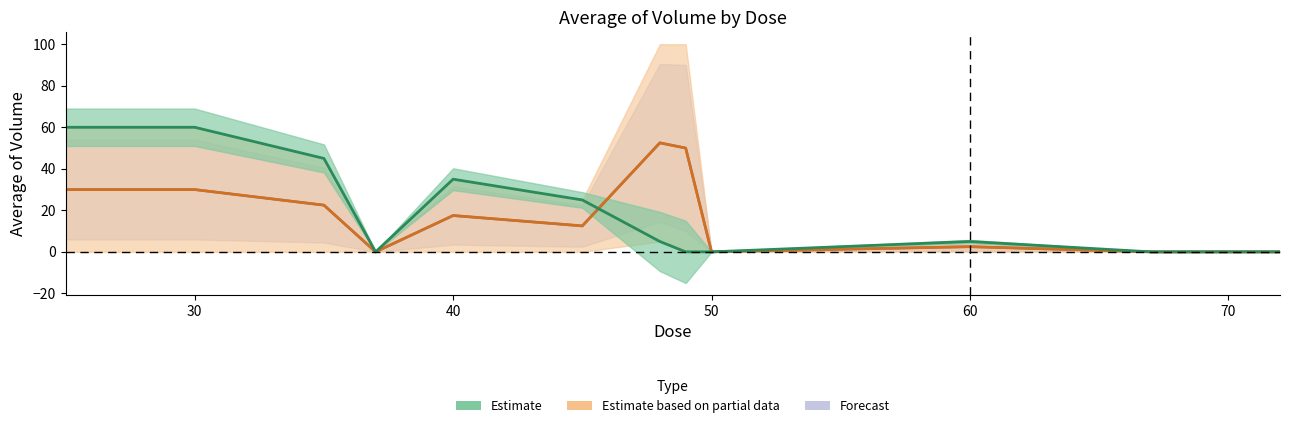

Reading left to right, what are all the values shown in this chart?

25=60	30=60	35=45	37=0	40=35	45=25	48=5	49=0	50=0	60=5	67=0	68=0	69=0	70=0	72=0